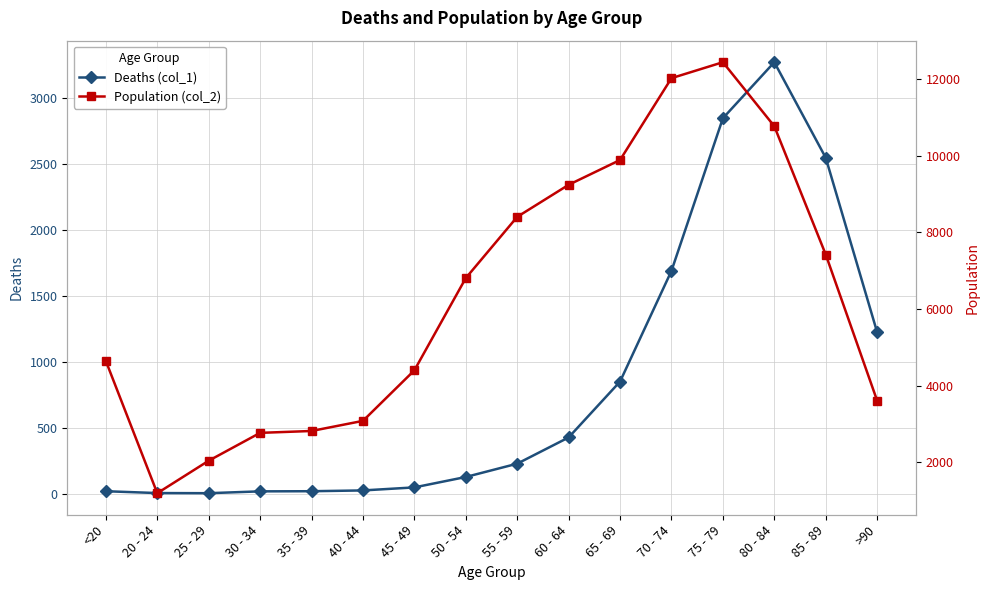

What position from the right is 75 - 79?

4